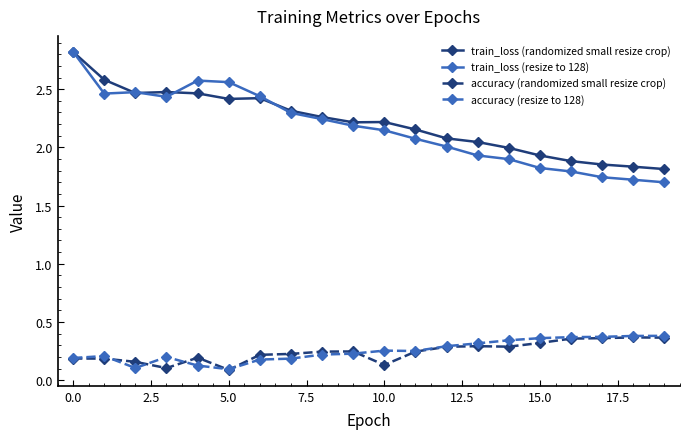

Which series has the largest range (max minus min)?

train_loss (resize to 128)